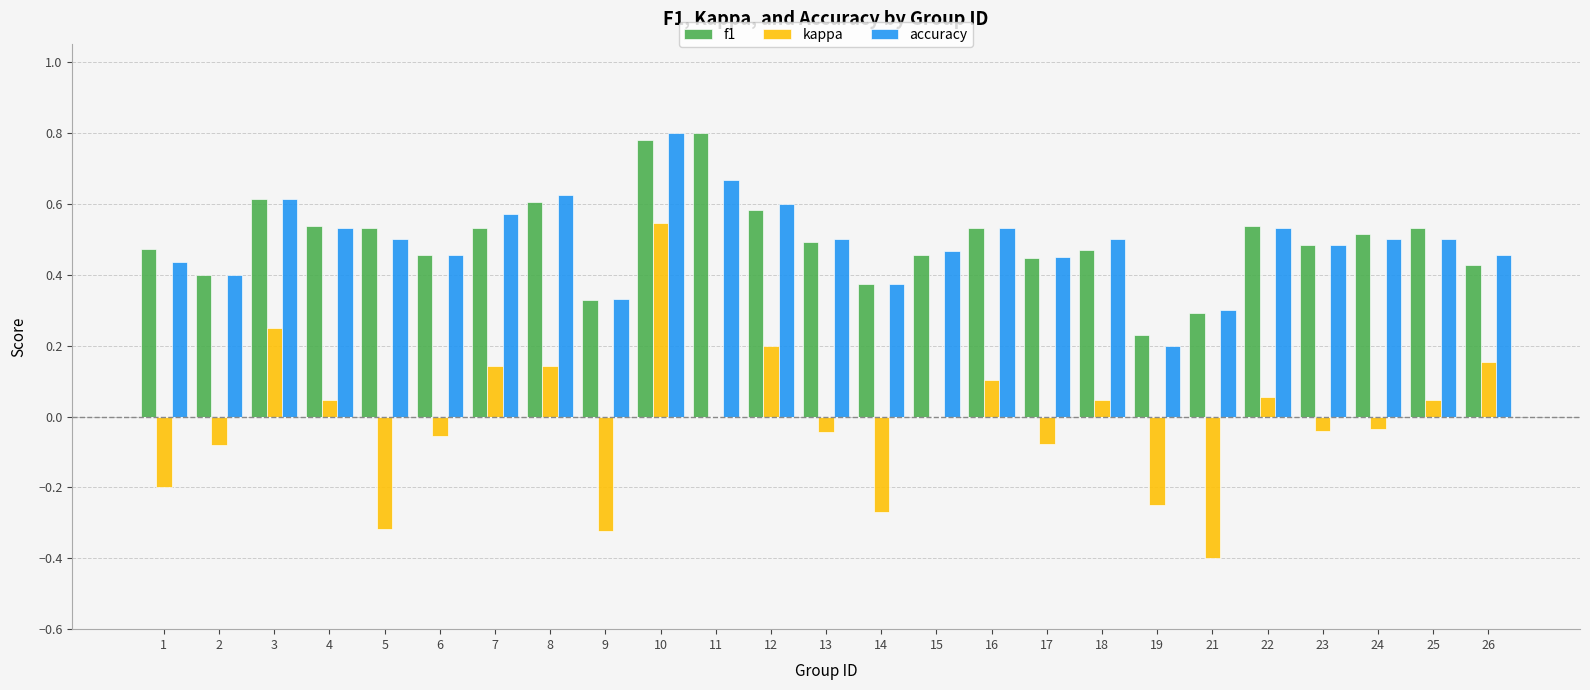

What is the total value across all series at 12?

1.4